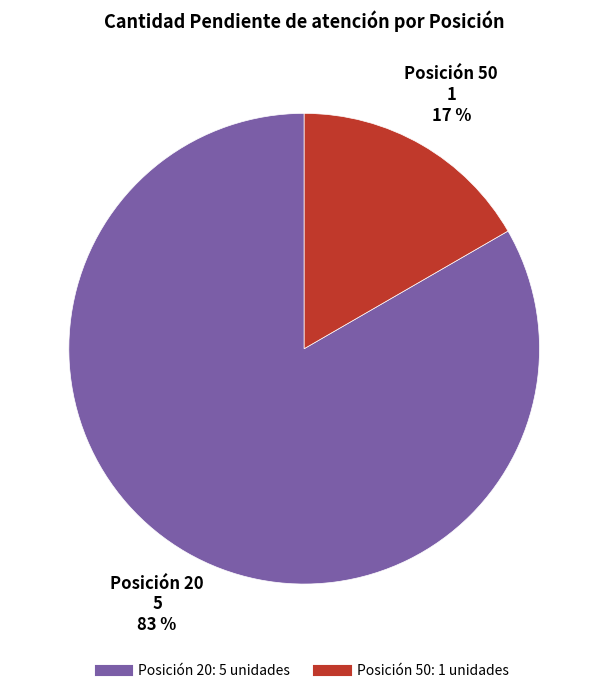

To the nearest percent, what is the average slice percentage?

50%